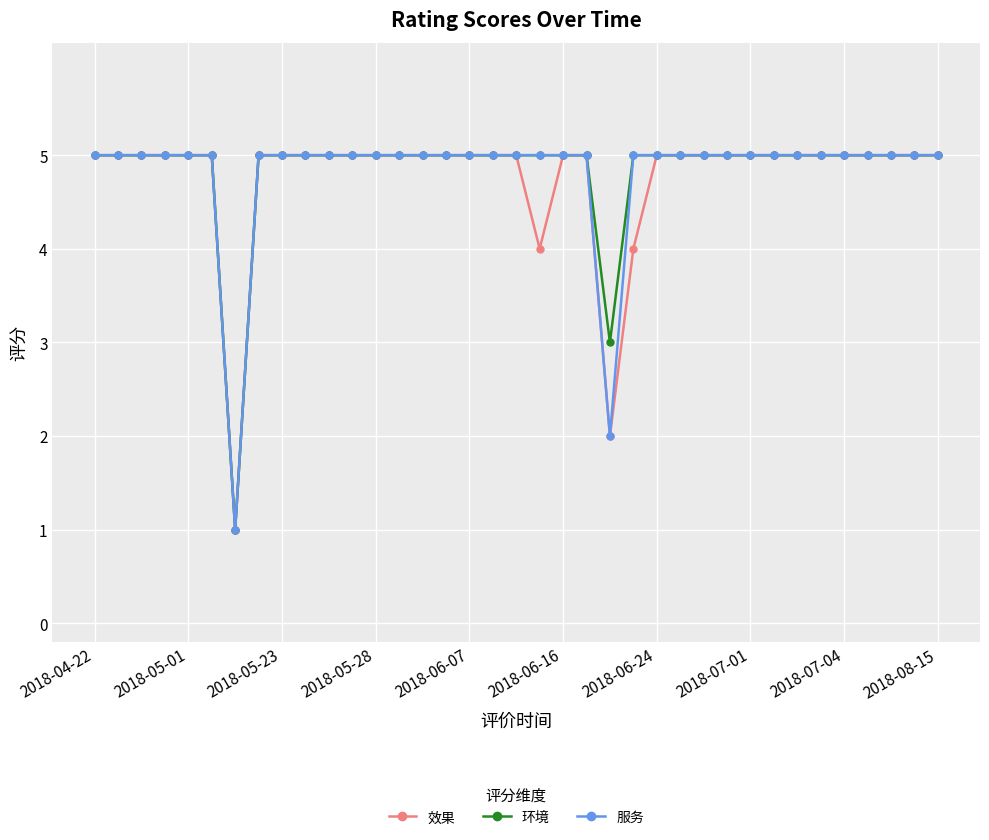

What is the minimum value for 服务?

1